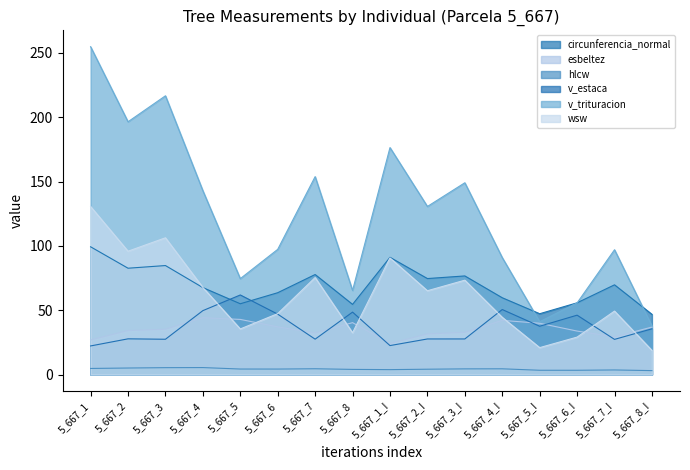

Does the chart have visible grid lines?

No